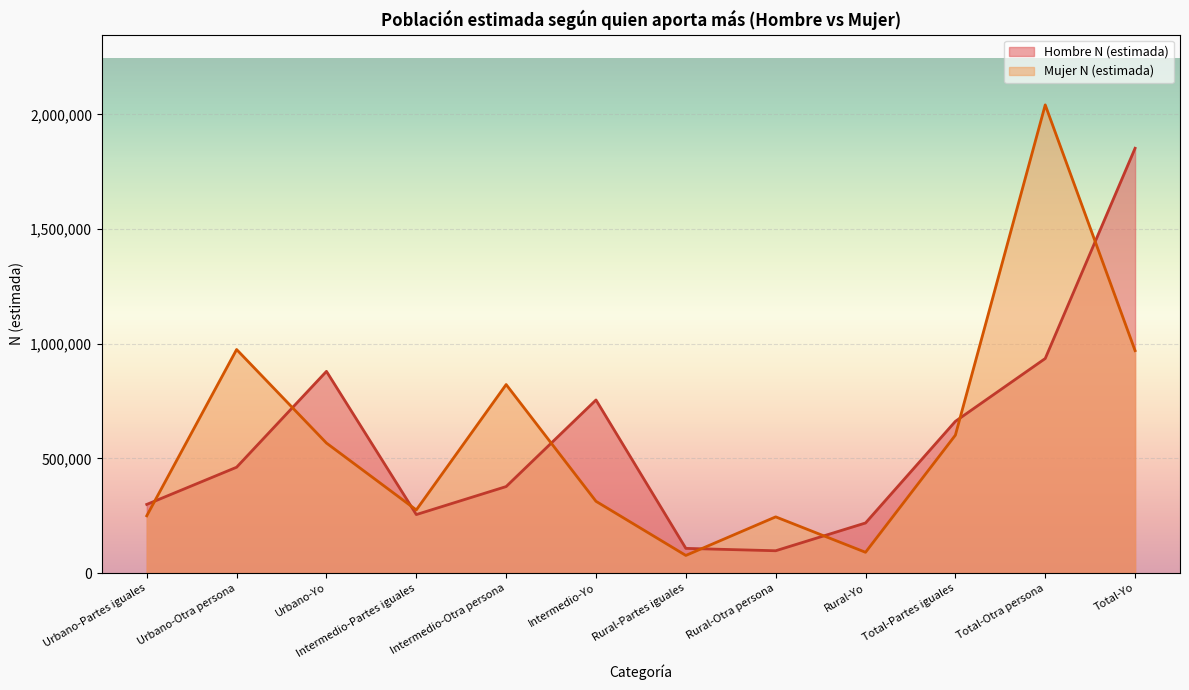

True or false: Mujer N (estimada) has more than 2 points higher than both neighbors.

True